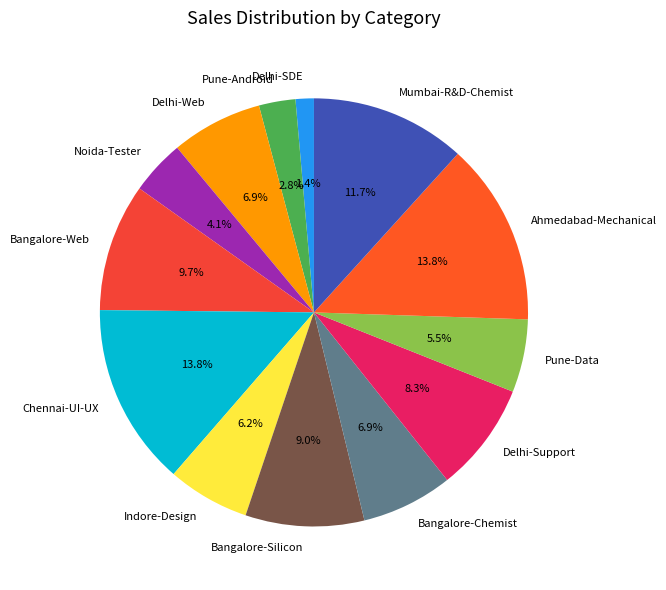

Approximately how many times larger is the value at Mumbai-R&D-Chemist compared to Bangalore-Web?

1.2